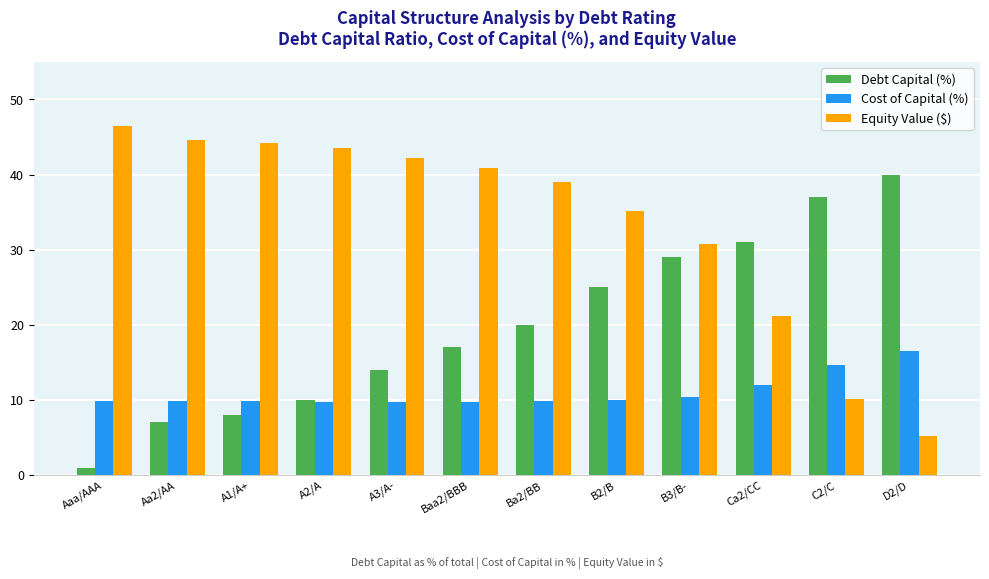

What are all the series names shown in the legend?

Debt Capital (%), Cost of Capital (%), Equity Value ($)